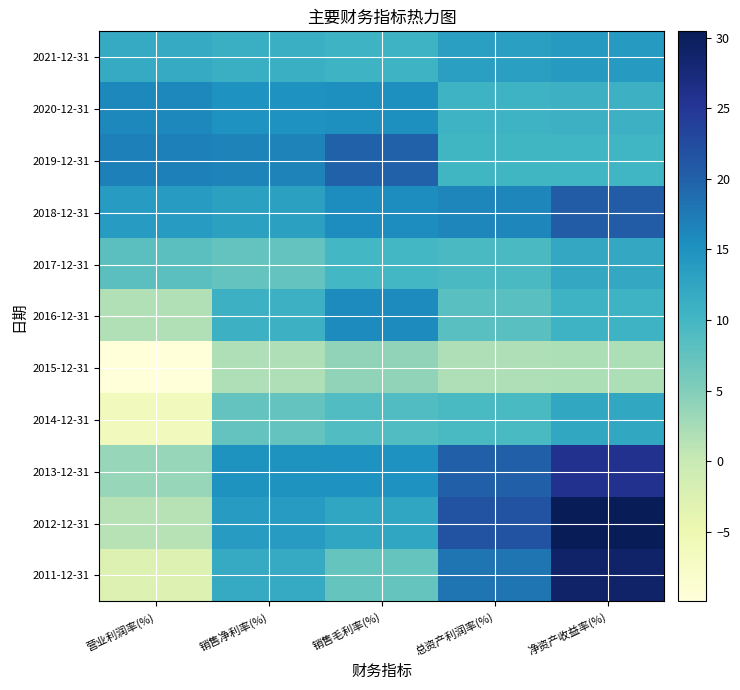

Which label corresponds to the smallest value in the chart?

营业利润率(%)